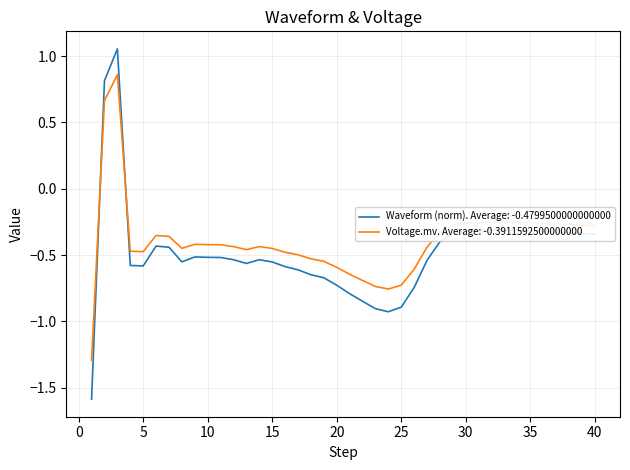

List the series in order of their peak value, lowest first.

Voltage.mv. Average: -0.3911592500000000, Waveform (norm). Average: -0.4799500000000000